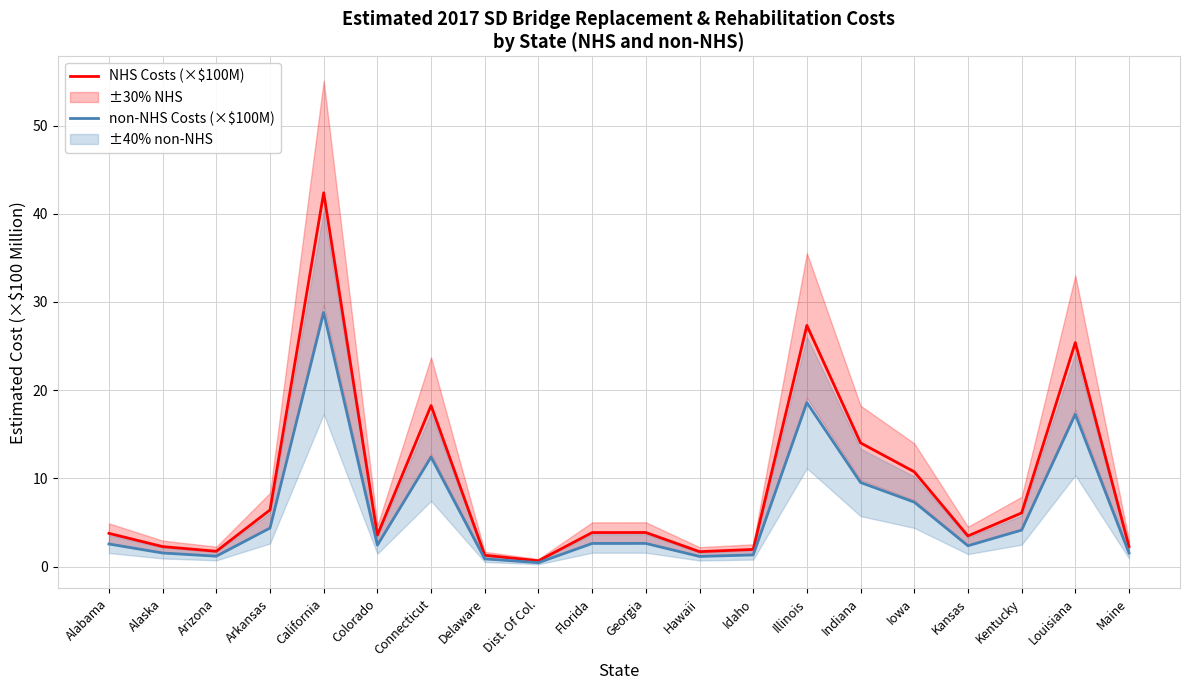

The NHS Costs (×$100M) series shows 11.3 at Connecticut. True or false?

False